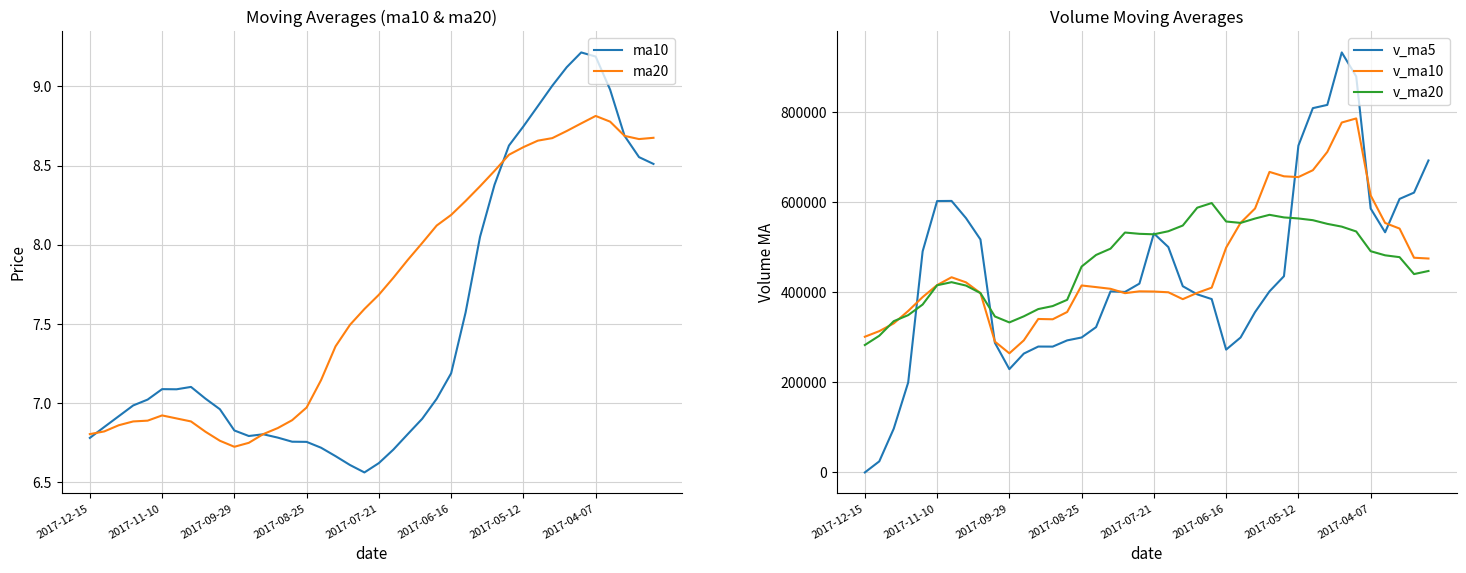

True or false: v_ma5 has more than 0 points higher than both neighbors.

True